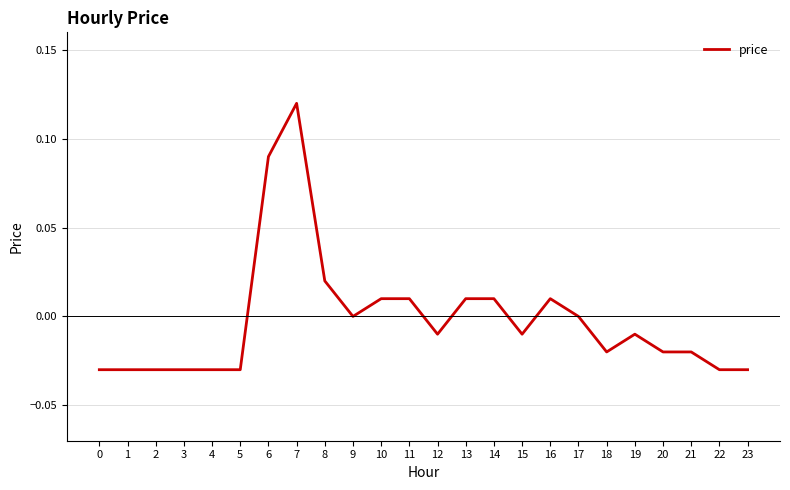

Does the chart have visible grid lines?

Yes